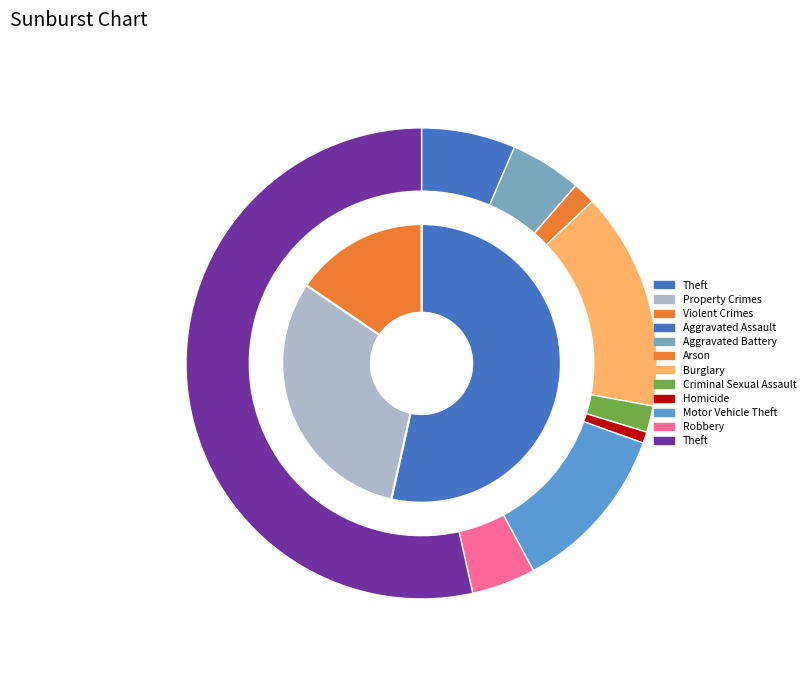

Rank the categories by value from highest to lowest.

Theft, Burglary, Motor Vehicle Theft, Aggravated Assault, Aggravated Battery, Robbery, Criminal Sexual Assault, Arson, Homicide